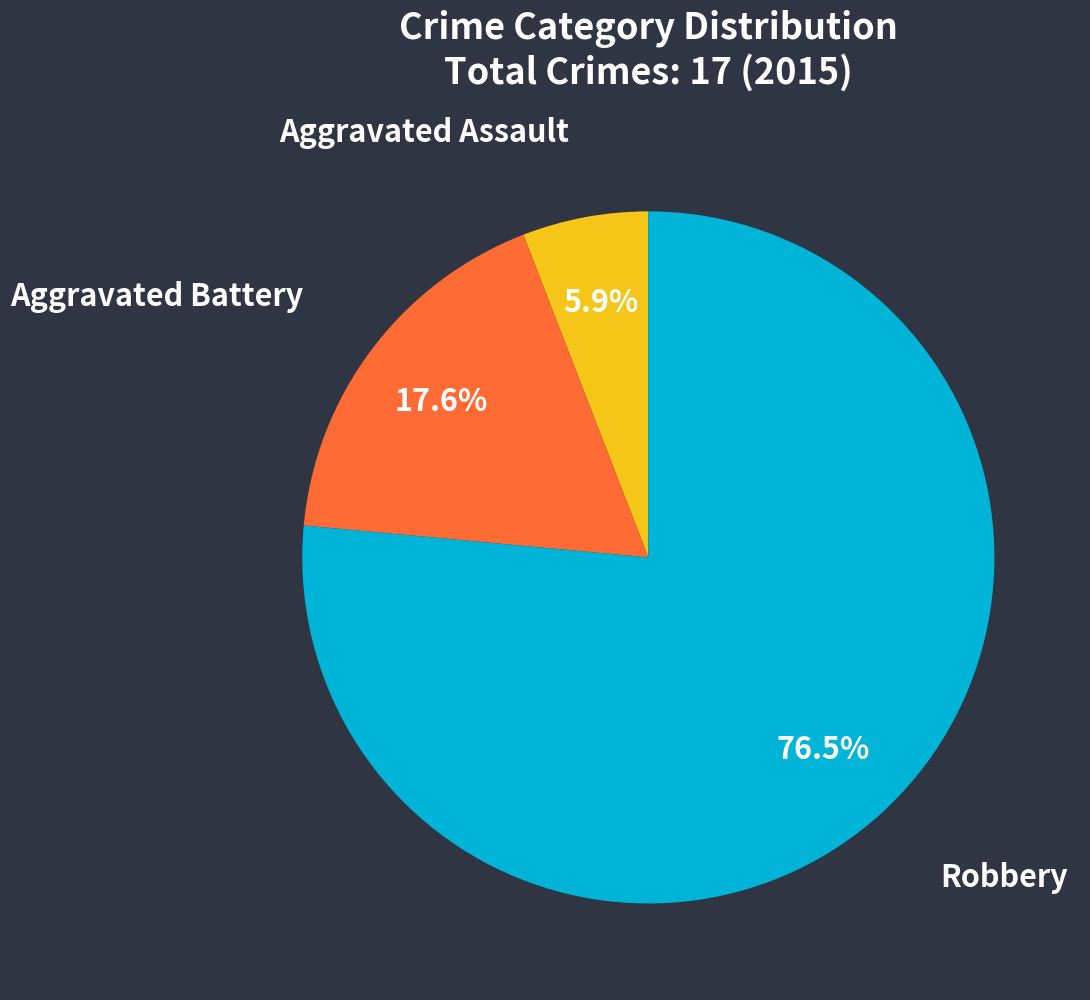

Count the number of slices in the pie.

3